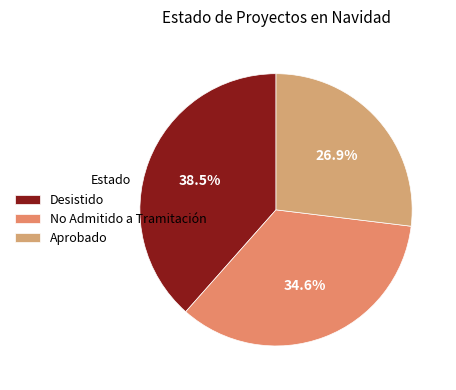

To the nearest percent, what is the average slice percentage?

33%